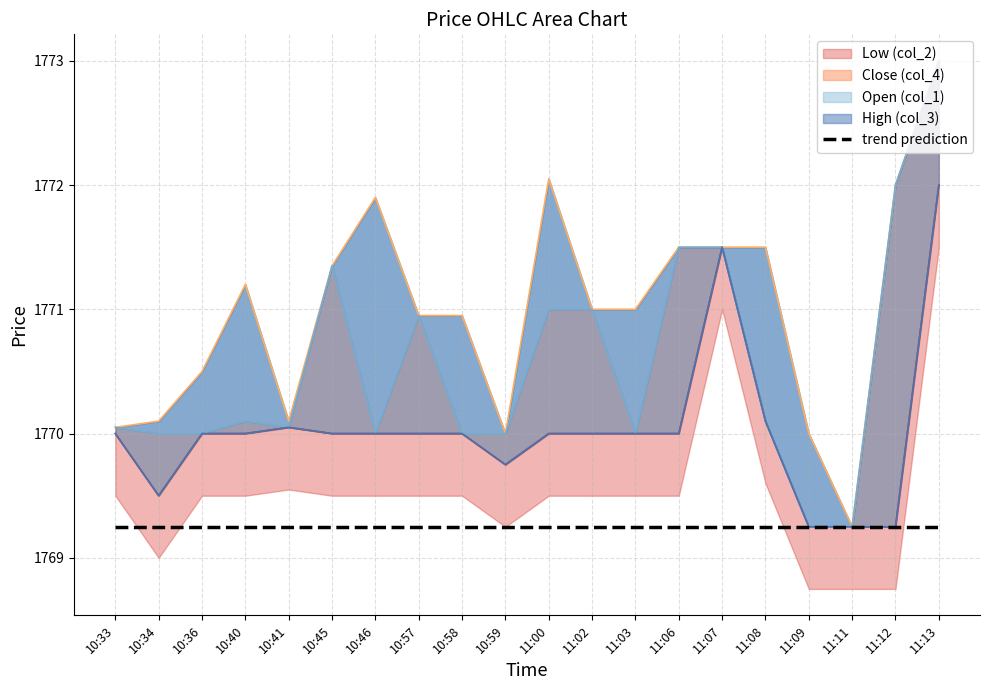

True or false: High (col_3) and Close (col_4) cross at least once.

False